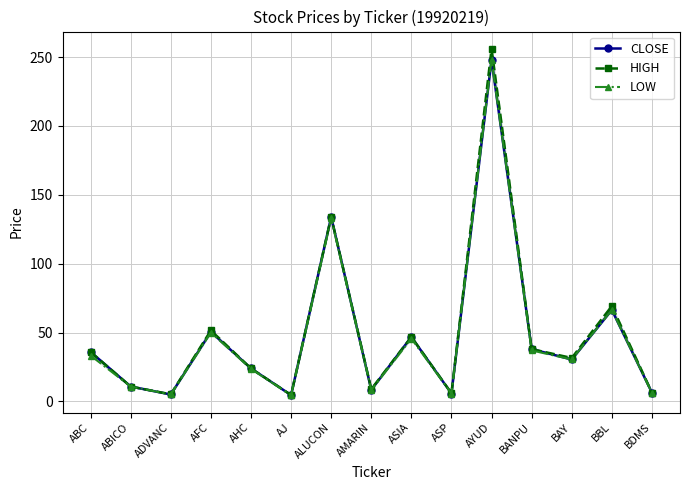

What is the lowest value of the CLOSE series?

4.5